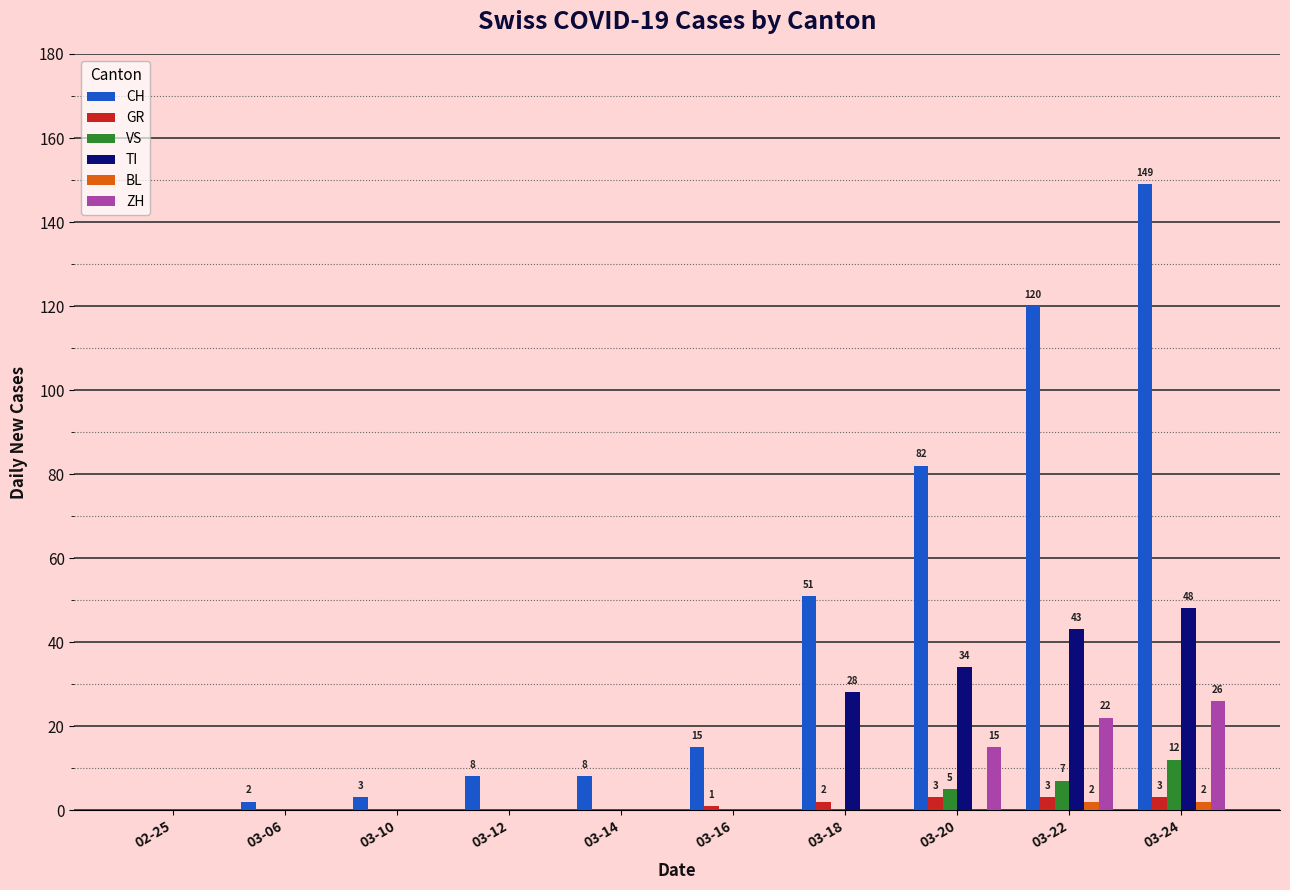

The value of VS at 03-06 is 0. True or false?

True